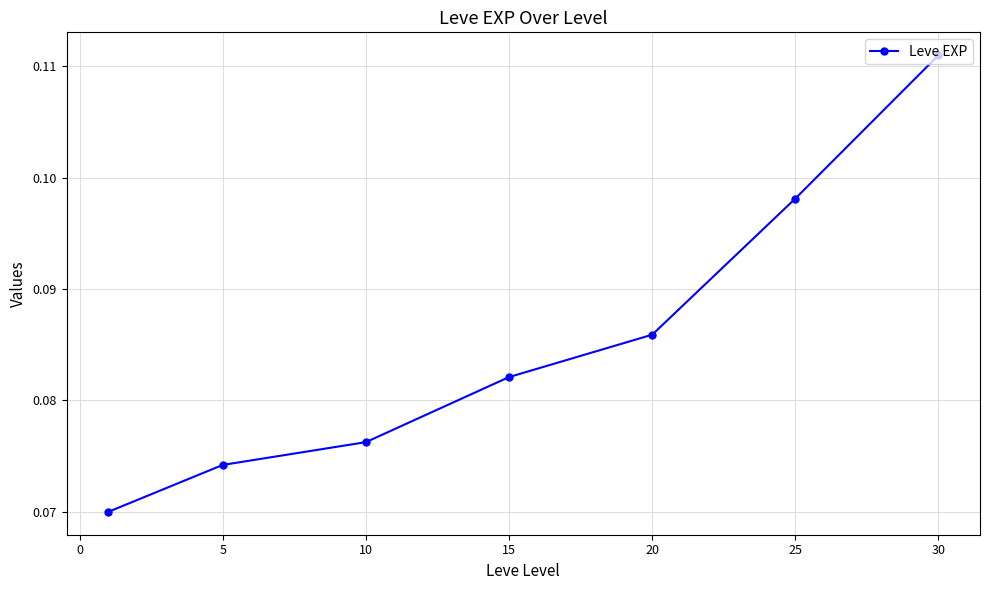

True or false: the data has more than 1 interior local peaks.

False